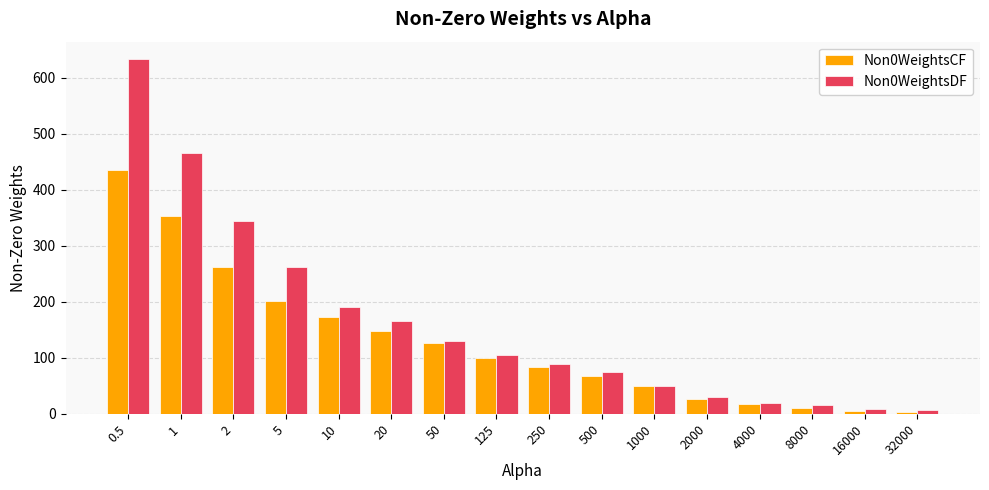

What is the total value across all series at 20?

313